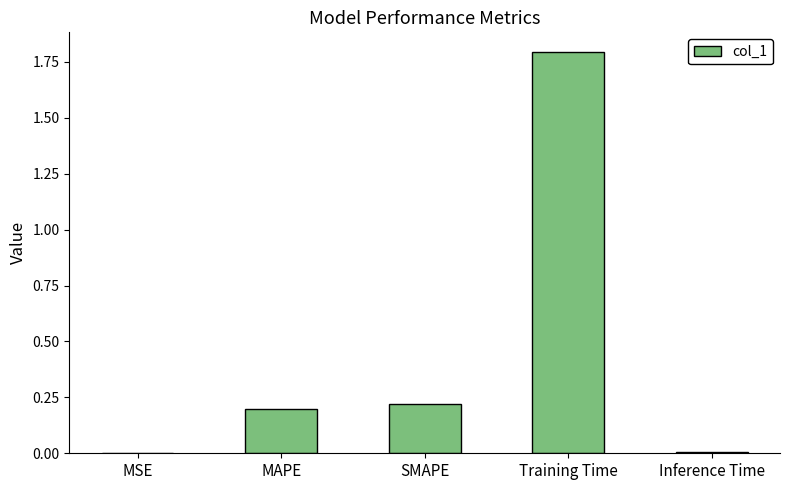

True or false: the data shows 0.2 at MAPE.

True